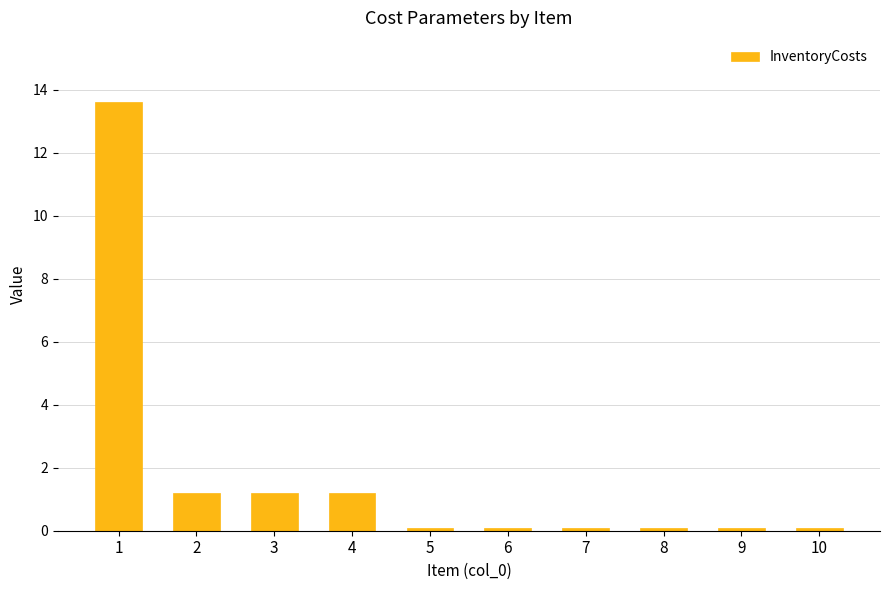

True or false: the data shows 0.1 at 10.

True